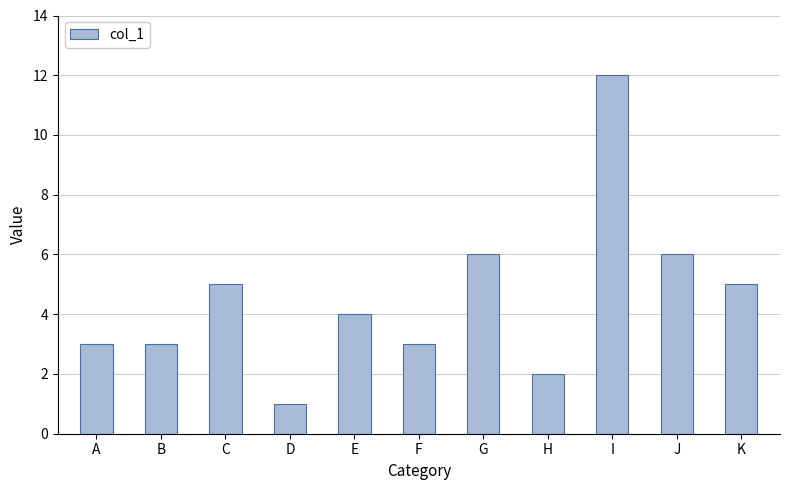

Is it true that the value at K is 5?

True